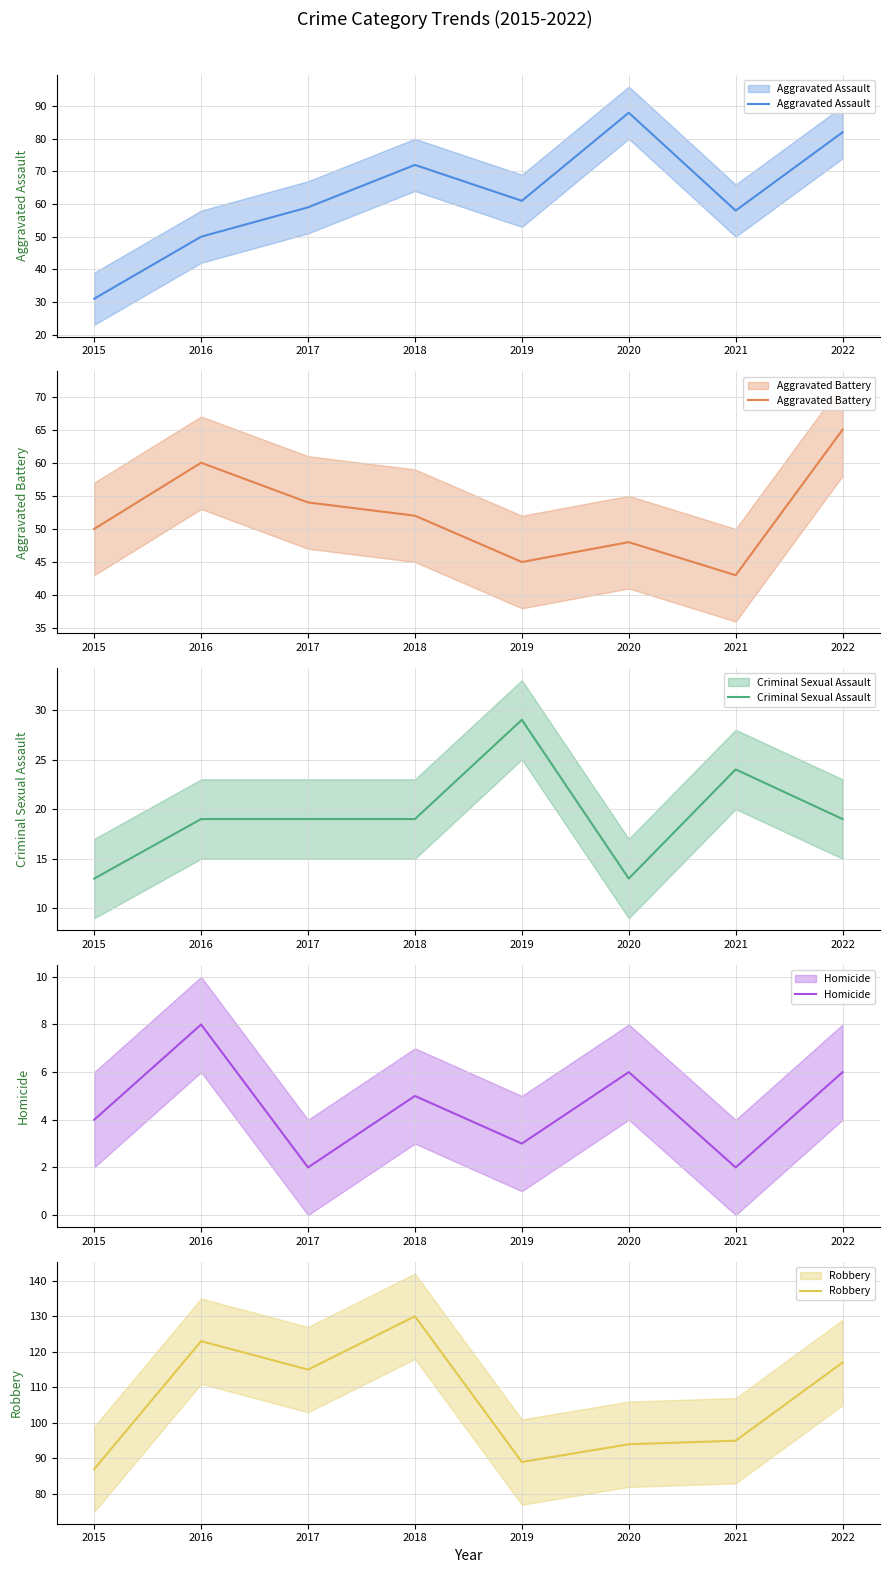

What is the highest value of the Homicide series?

8